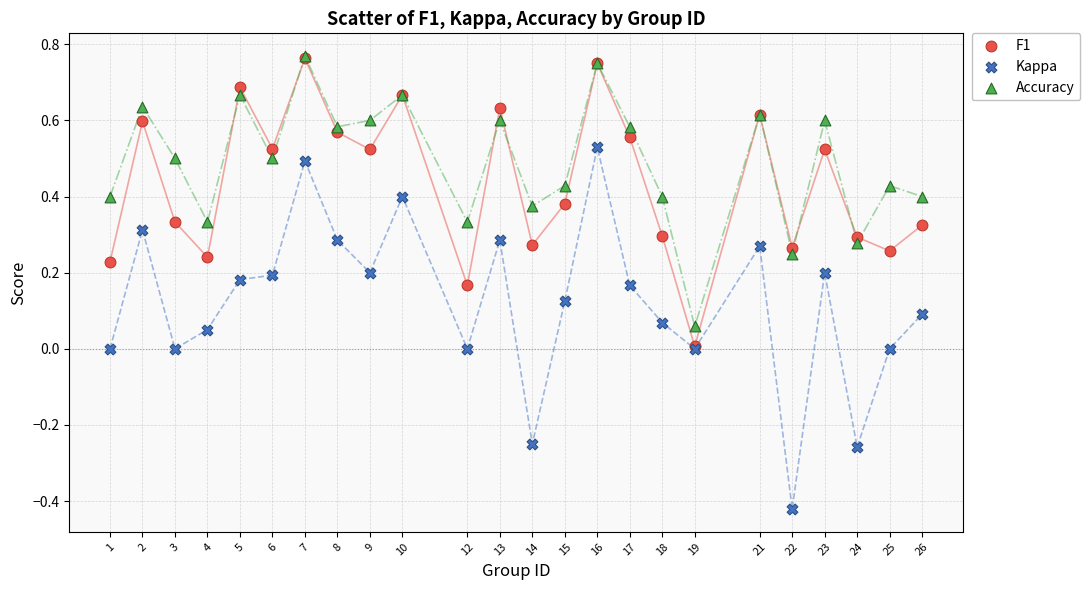

What are all the series names shown in the legend?

F1, Kappa, Accuracy